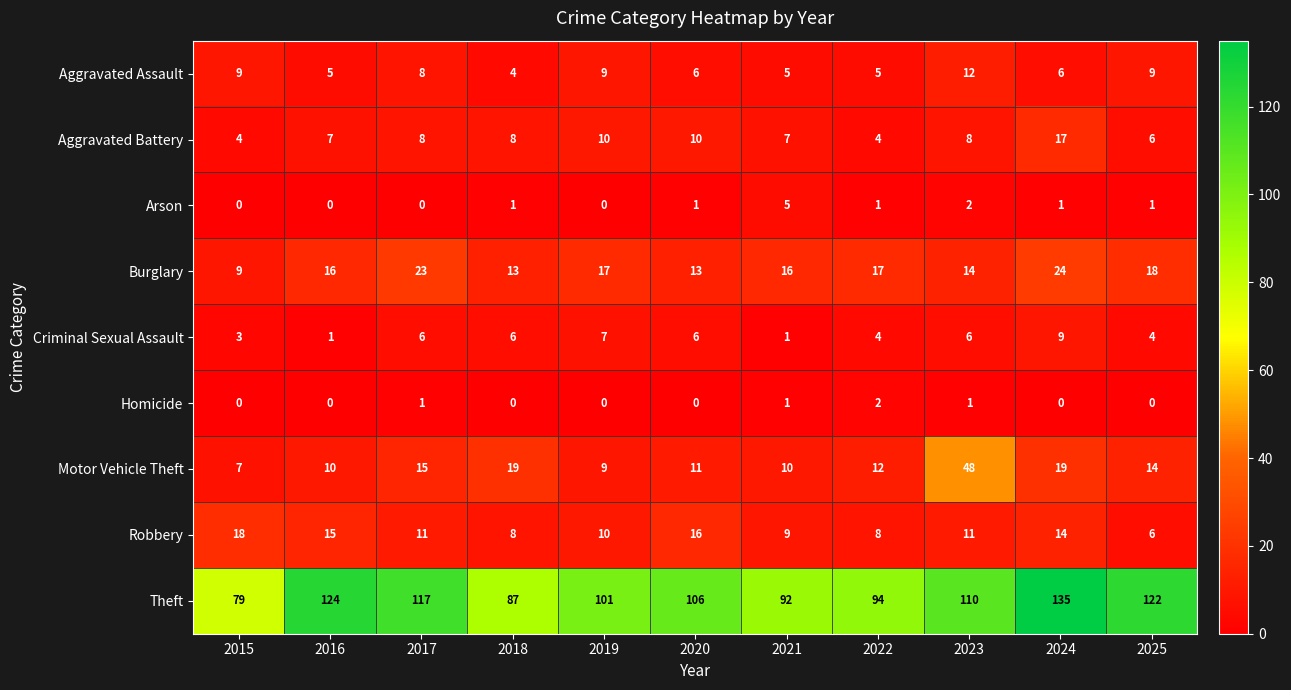

What is the difference between the maximum and minimum values in the Motor Vehicle Theft series?

41